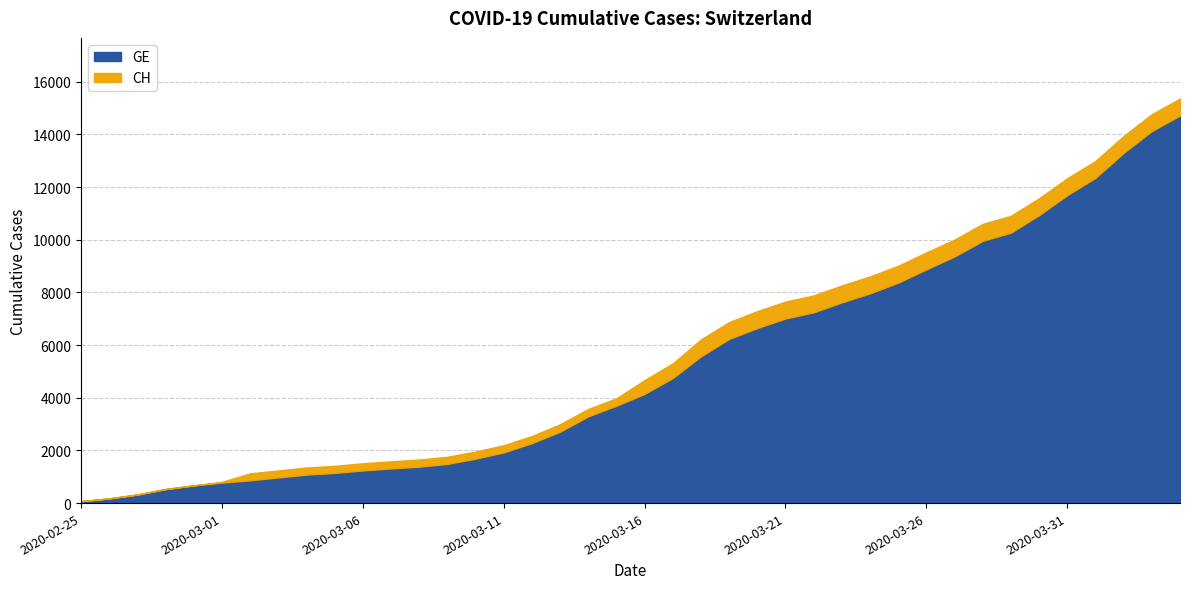

What position from the right is 2020-03-01?

35